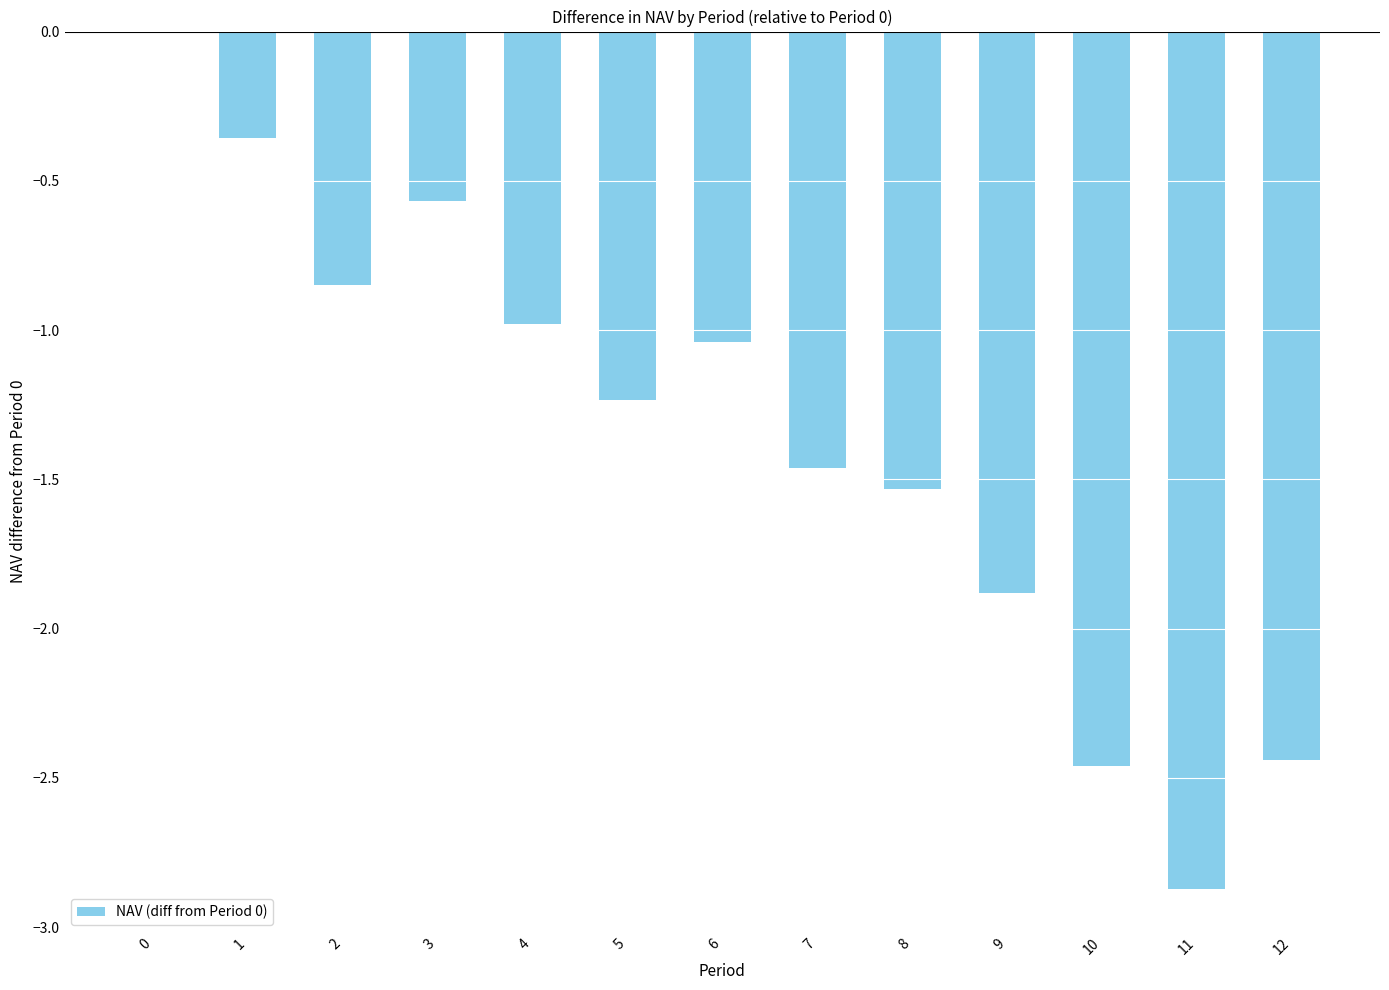

Which has a higher value, 11 or 4?

4